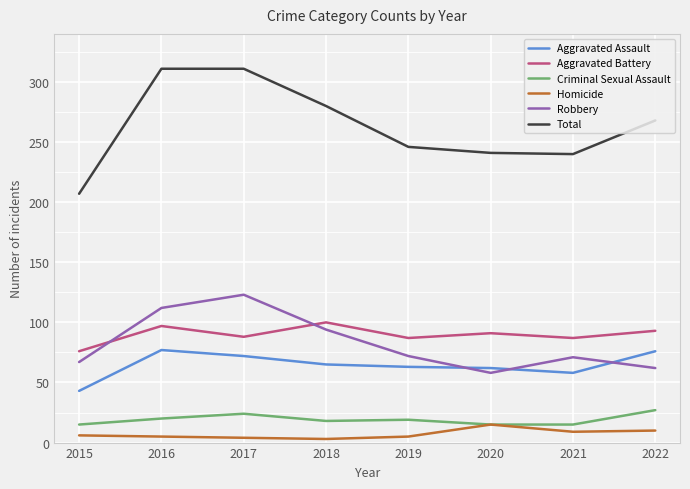

True or false: Homicide has a value of 6 at 2015.

True